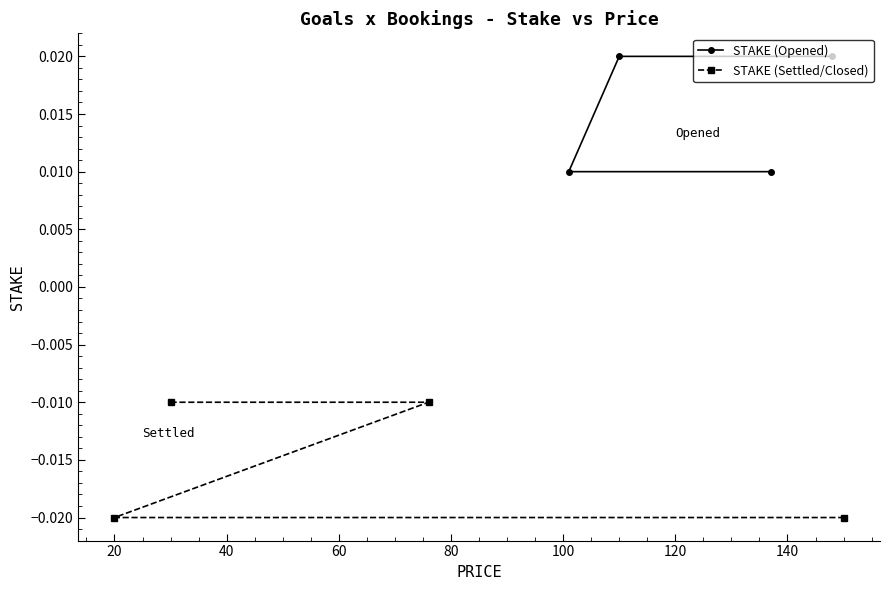

Is this an area chart (filled region under the line)?

No